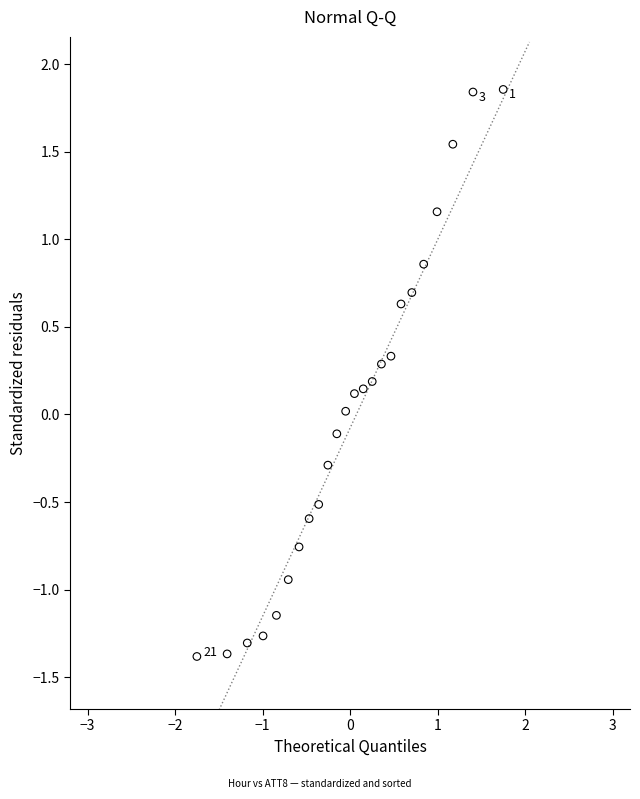

What is the range of Y values (max minus min)?

3.2